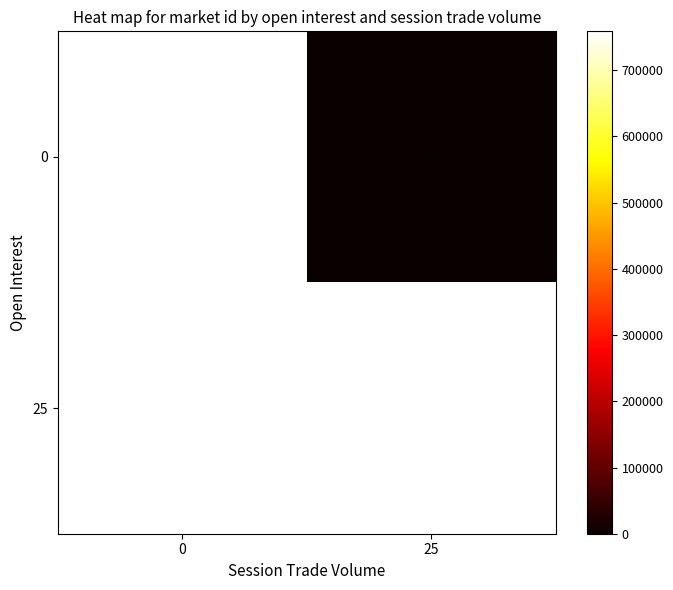

True or false: 0 has a value of 257524 at 0.

False